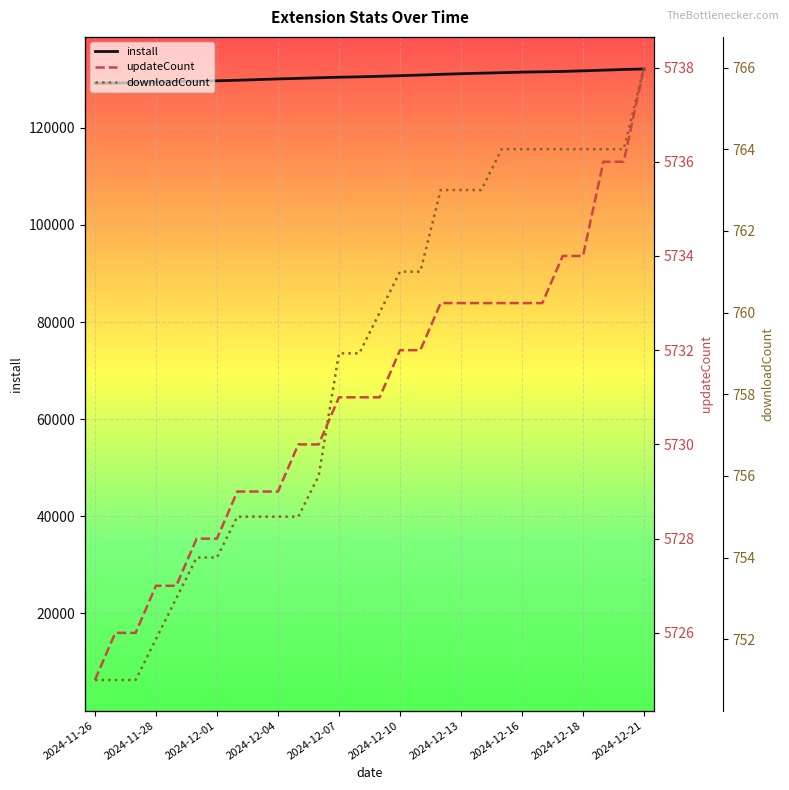

Reading left to right, what are all the values shown in this chart?

install: 129152	129180	129278	129403	129506	129590	129664	129776	129914	130054	130170	130286	130403	130487	130594	130723	130847	130999	131127	131237	131334	131451	131520	131587	131723	131854	131997	132101
updateCount: 5725	5726	5726	5727	5727	5728	5728	5729	5729	5729	5730	5730	5731	5731	5731	5732	5732	5733	5733	5733	5733	5733	5733	5734	5734	5736	5736	5738
downloadCount: 751	751	751	752	753	754	754	755	755	755	755	756	759	759	760	761	761	763	763	763	764	764	764	764	764	764	764	766